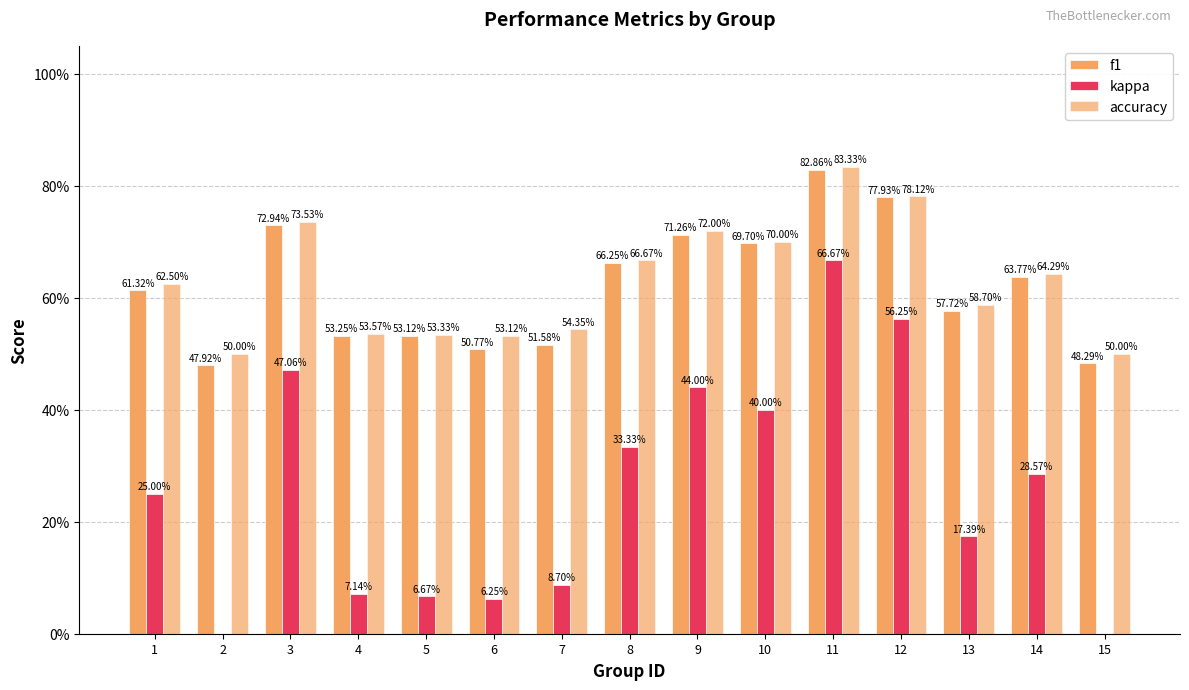

What is the highest value of the f1 series?

0.8